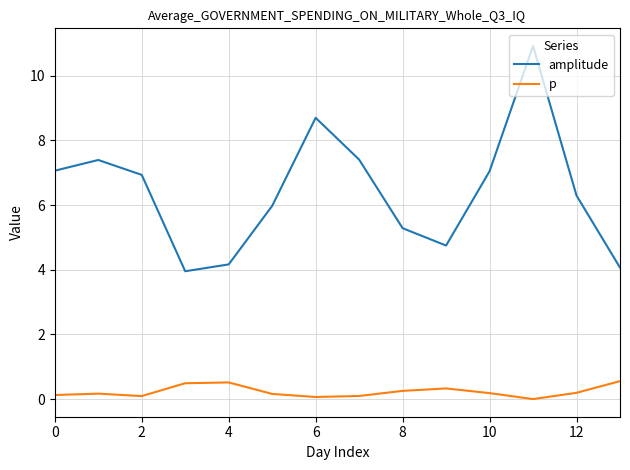

At how many categories does at least one series exceed 3?

14